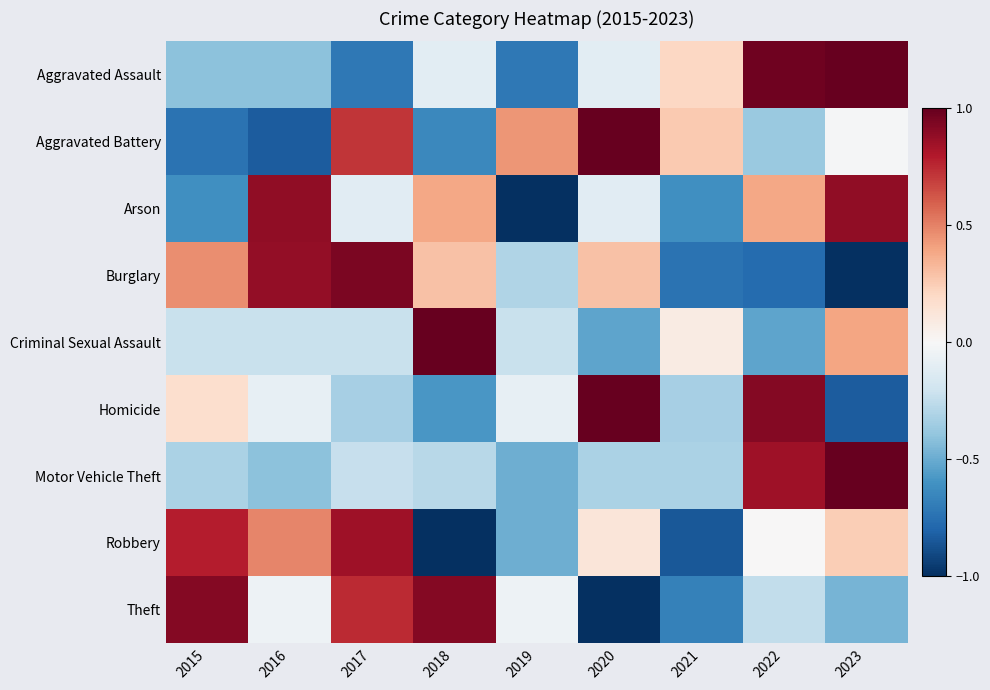

At how many categories does at least one series exceed 1?

3